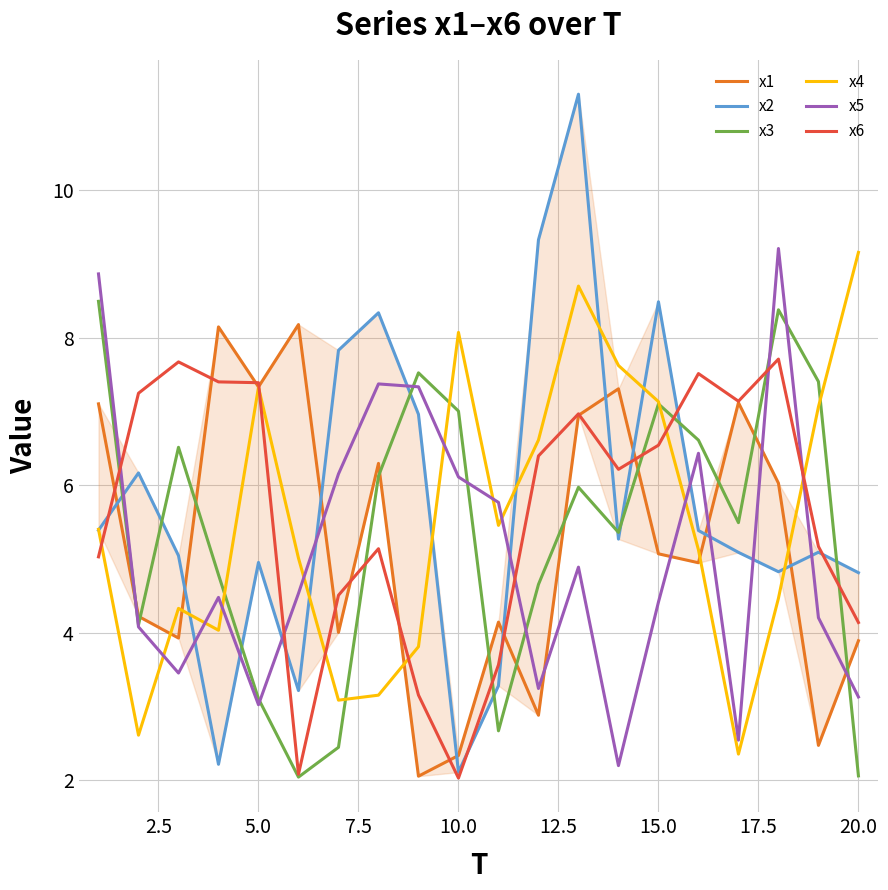

What is the highest value of the x5 series?

9.2